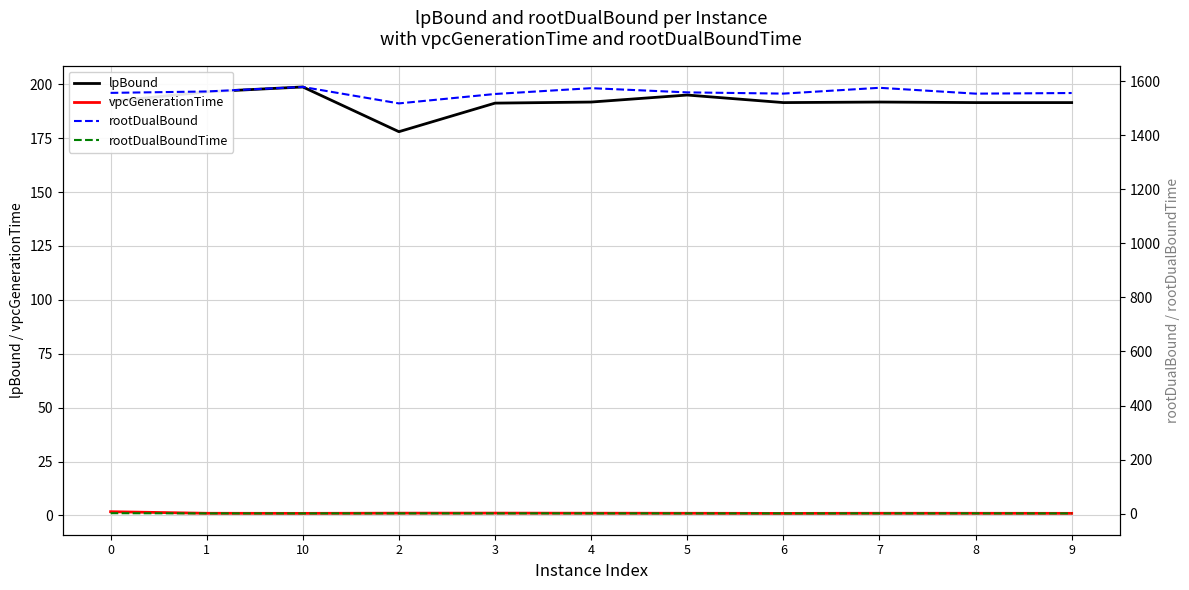

What is the total value across all series at 10?

1779.3